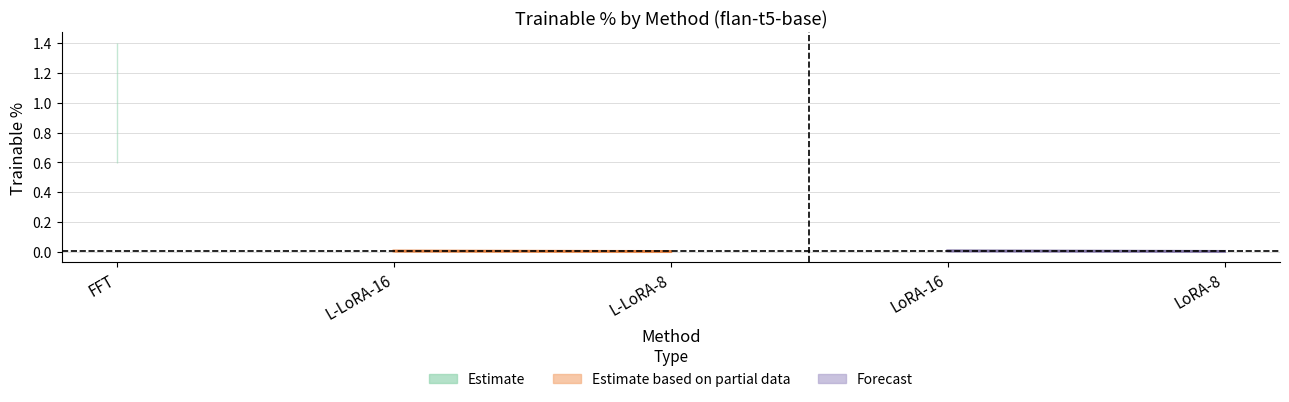

Rank the categories by value from lowest to highest.

L-LoRA-8, LoRA-8, L-LoRA-16, LoRA-16, FFT